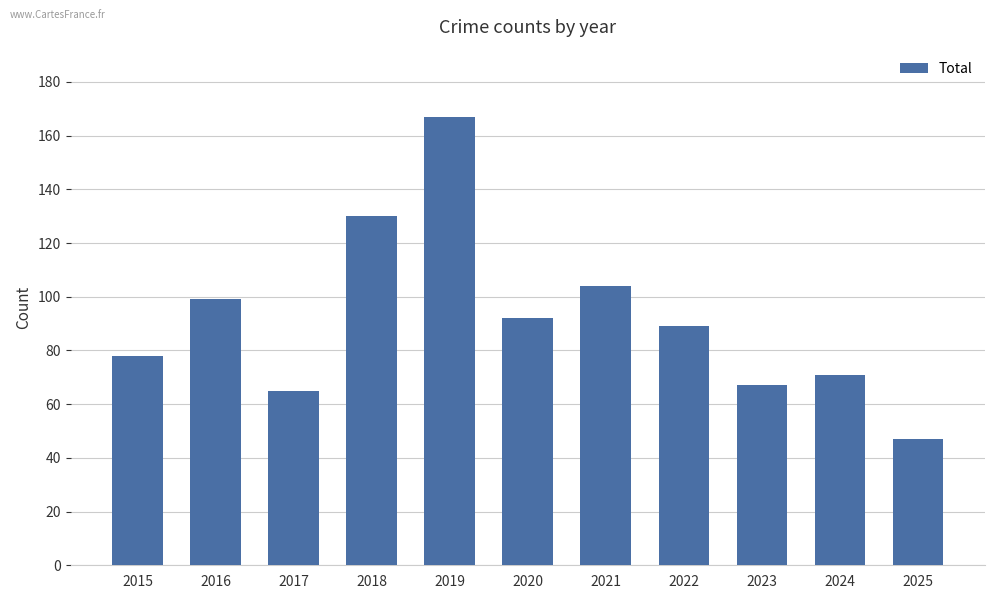

Which label corresponds to the smallest value in the chart?

2025